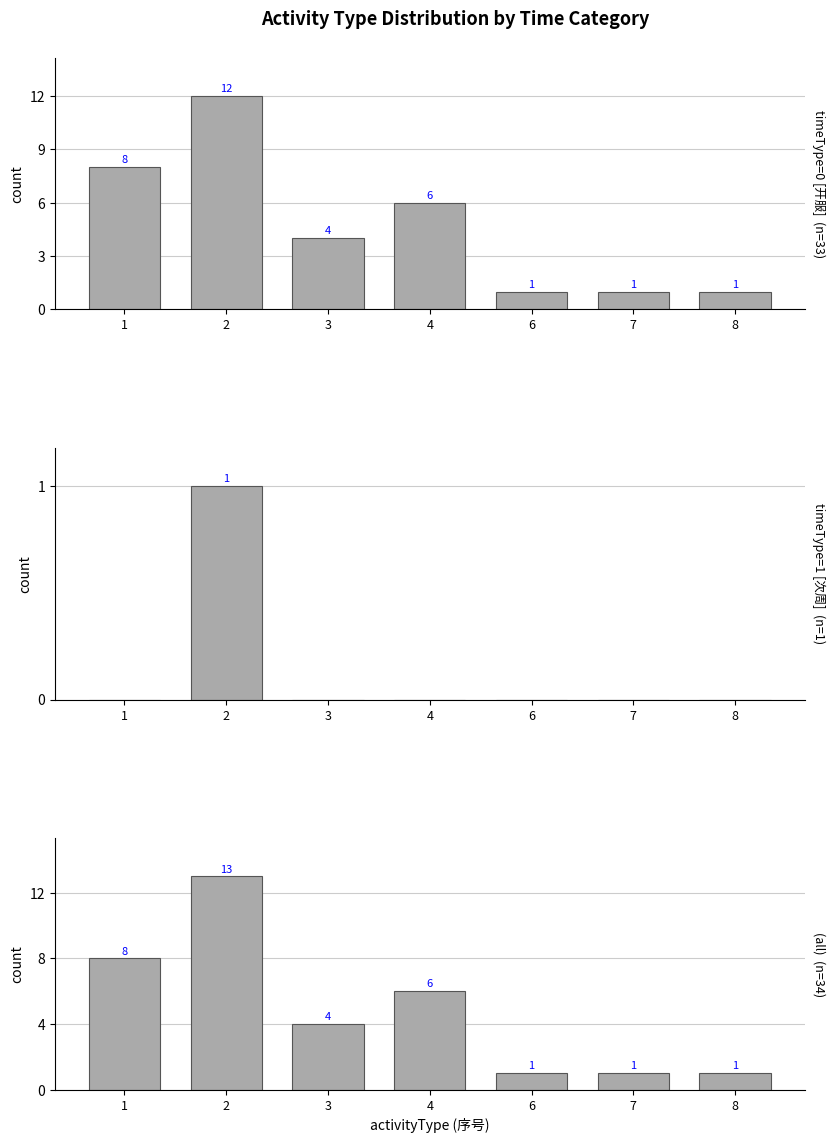

Reading left to right, transcribe all the data shown in this chart.

timeType=0 [开服]  (n=33): 8	12	4	6	1	1	1
timeType=1 [次周]  (n=1): 0	1	0	0	0	0	0
(all)  (n=34): 8	13	4	6	1	1	1